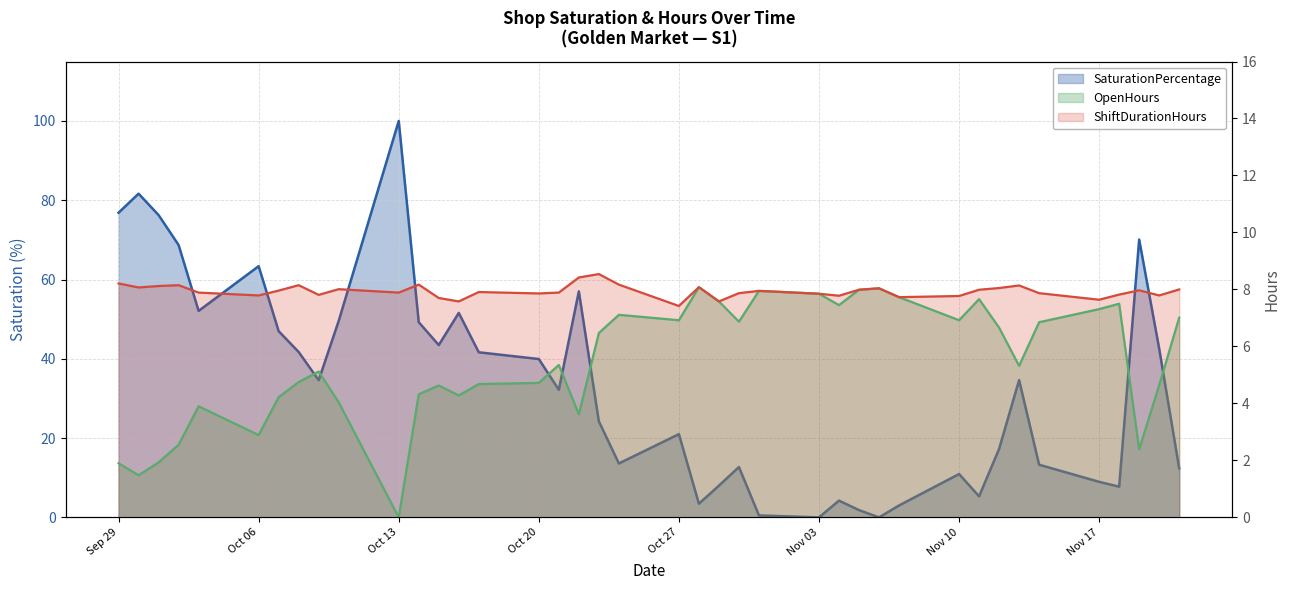

What is the label of the 2nd point from the left?

2025-09-30